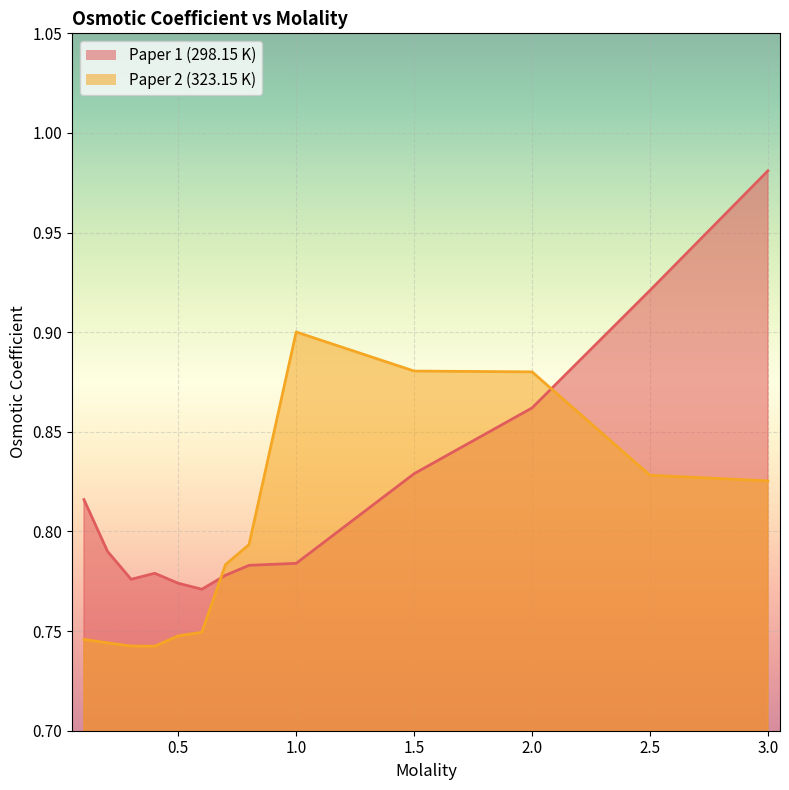

What is the highest value of the Paper 2 (323.15 K) series?

0.9